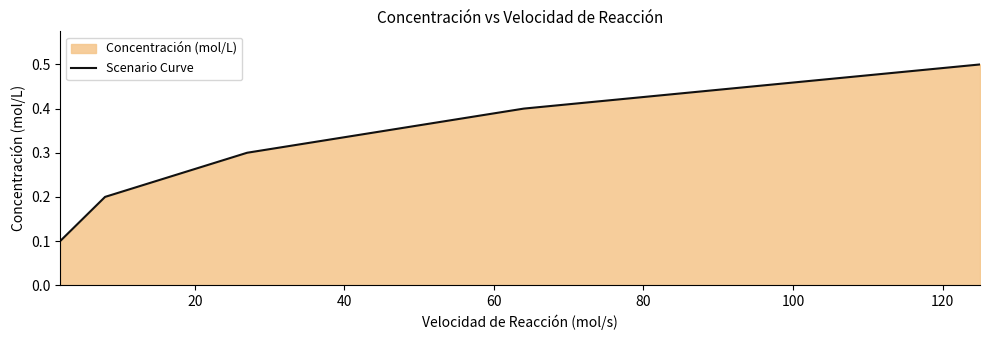

What is the greatest value displayed?

0.5